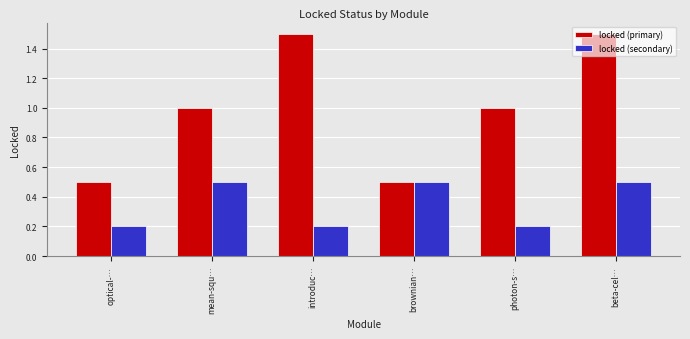

Rank the series by their average value, from lowest to highest.

locked (secondary), locked (primary)